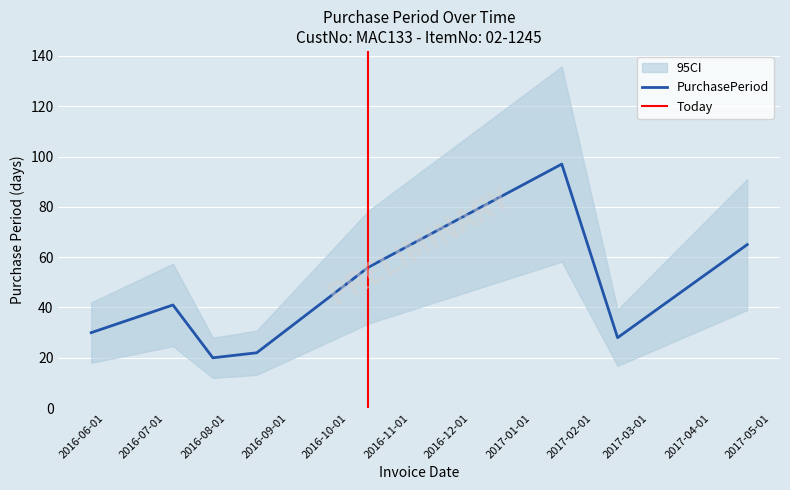

Where does the data first go above 41?

2016-10-11